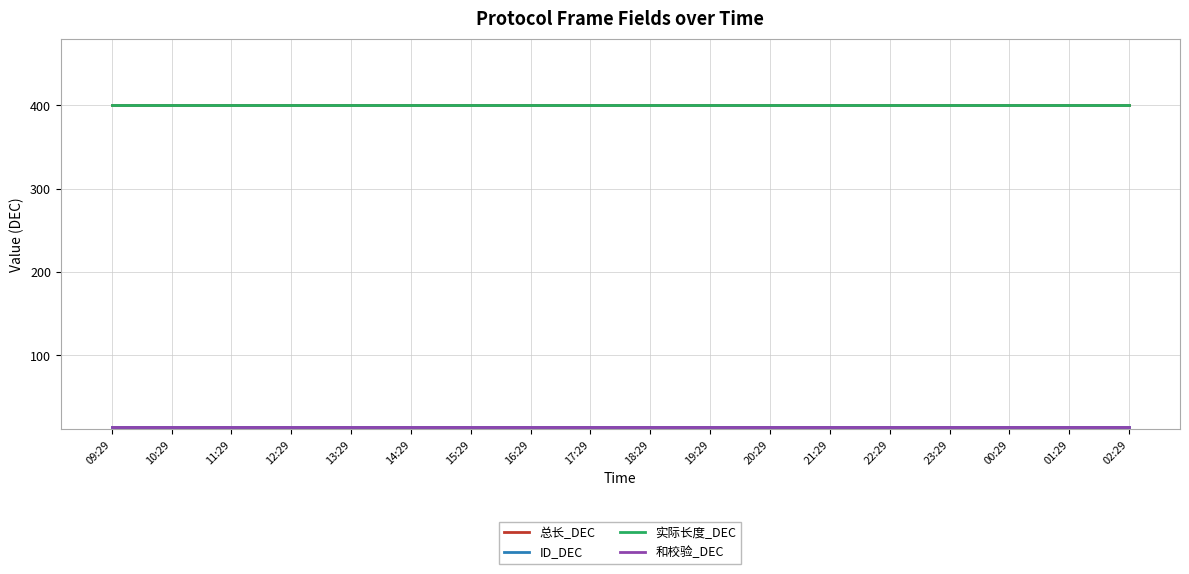

Which series has the largest total across all categories?

总长_DEC